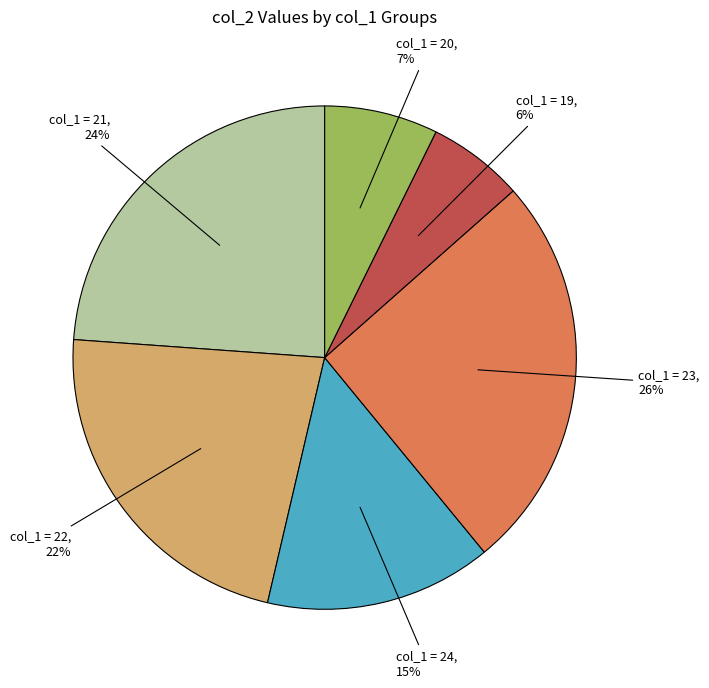

To the nearest percent, what is the combined percentage of col_1 = 20 and col_1 = 21?

31%